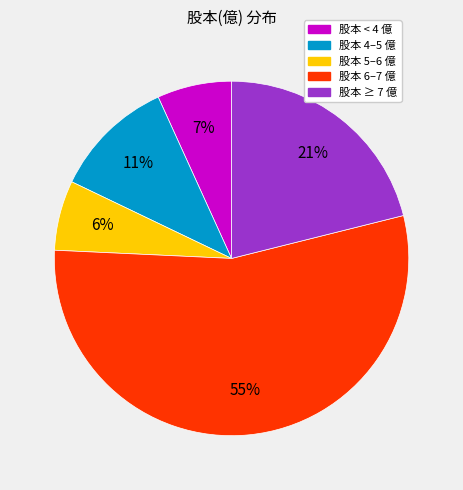

Count the number of slices in the pie.

5